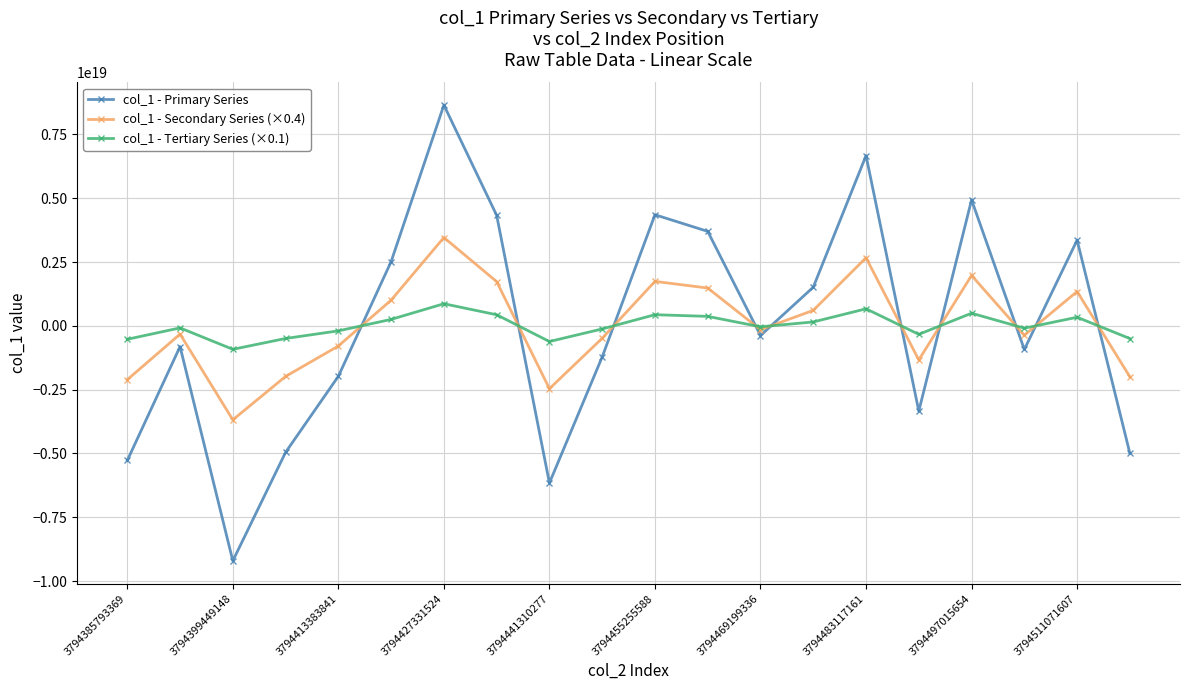

List the series in order of their peak value, highest first.

col_1 - Primary Series, col_1 - Secondary Series (×0.4), col_1 - Tertiary Series (×0.1)